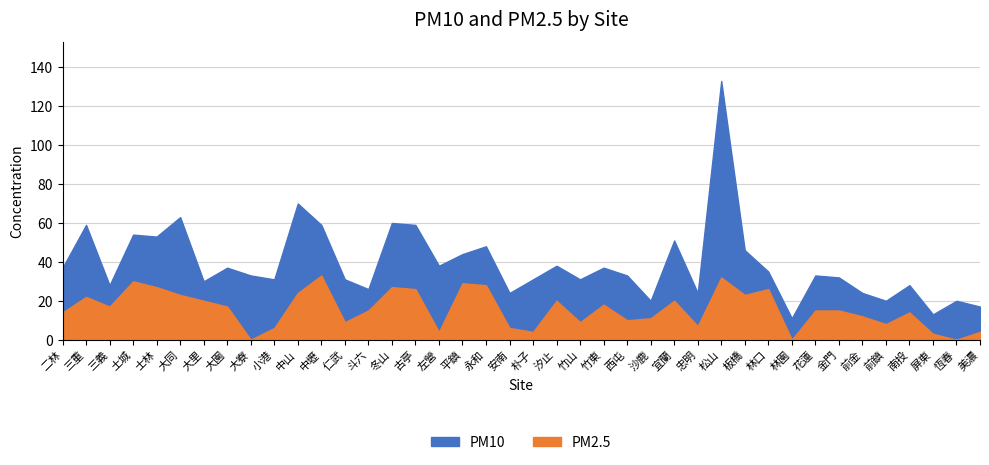

Which series has the largest range (max minus min)?

PM10